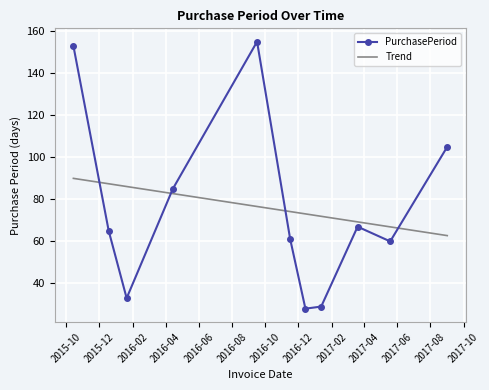

What is the sum of all PurchasePeriod values?

841.0